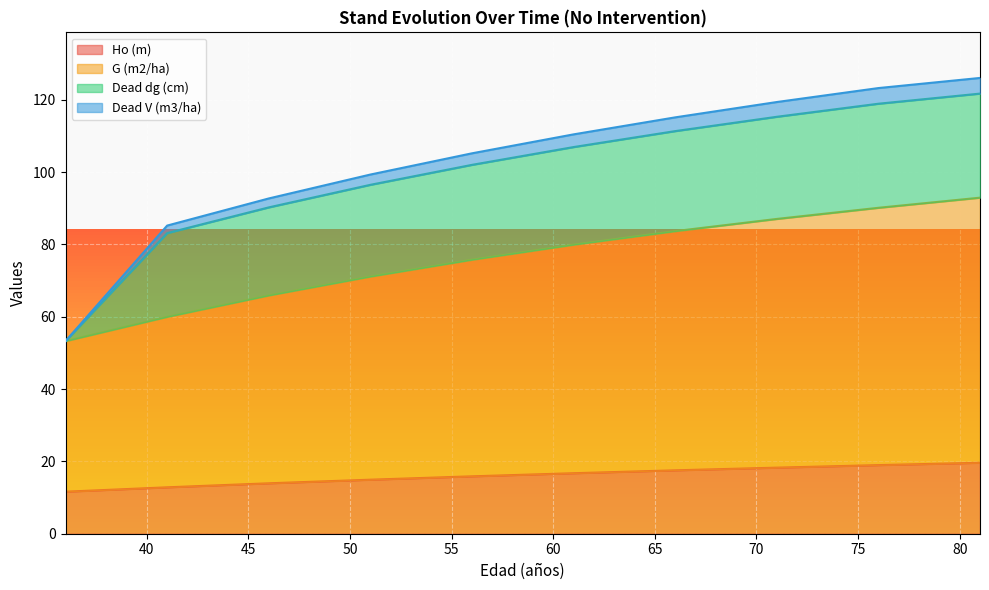

How many data points in G (m2/ha) are less than 79?

5